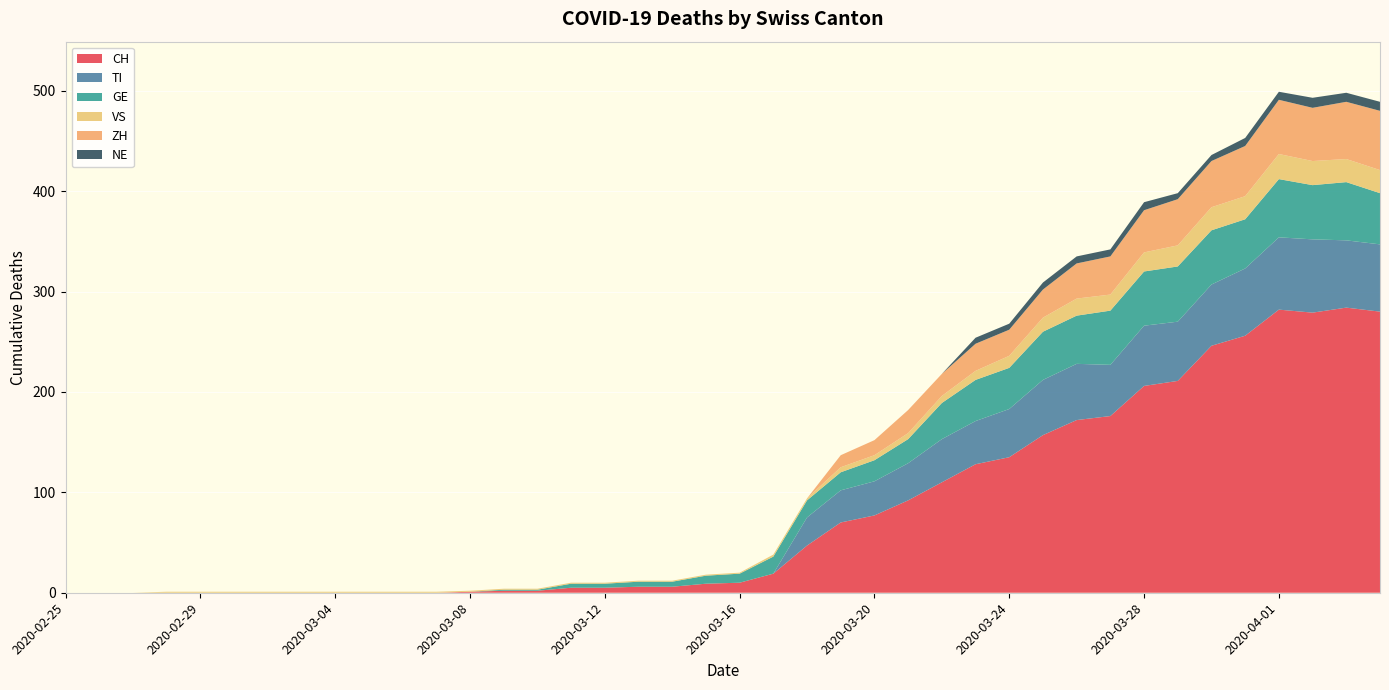

Reading left to right, what are all the values shown in this chart?

CH: 0	0	0	0	0	0	0	0	0	0	0	0	1	2	2	5	5	6	6	9	10	19	47	70	77	92	110	128	135	157	172	176	206	211	246	256	282	279	284	280
TI: 0	0	0	0	0	0	0	0	0	0	0	0	0	0	0	0	0	0	0	0	0	0	28	32	34	37	43	43	48	55	56	51	60	59	61	67	72	73	67	67
GE: 0	0	0	0	0	0	0	0	0	0	0	0	0	1	1	4	4	5	5	8	9	17	17	18	21	24	36	41	41	48	48	54	54	55	54	49	58	54	58	51
VS: 0	0	0	1	1	1	1	1	1	1	1	1	1	1	1	1	1	1	1	1	1	2	2	5	5	6	7	9	12	14	17	16	19	21	23	23	25	24	23	23
ZH: 0	0	0	0	0	0	0	0	0	0	0	0	0	0	0	0	0	0	0	0	0	0	0	12	15	23	22	27	26	28	35	38	42	46	46	50	54	53	57	59
NE: 0	0	0	0	0	0	0	0	0	0	0	0	0	0	0	0	0	0	0	0	0	0	0	0	0	0	0	6	6	7	7	7	8	6	6	8	8	10	9	9